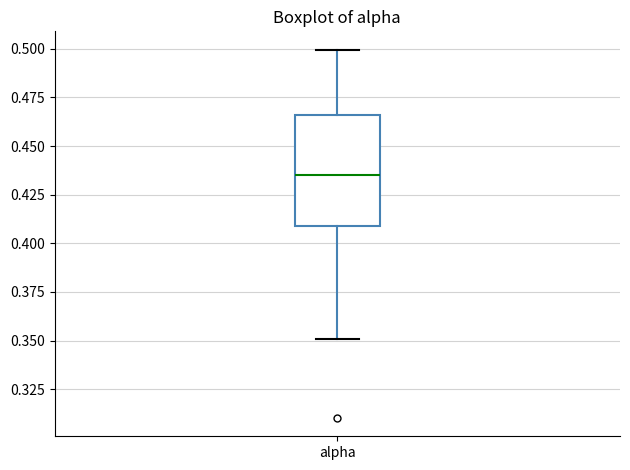

Transcribe this box plot: give where the median line is, the range the box spans, and where the two whiskers end, as read against the y-axis. The values are not printed on the chart, so give them approximately, as read against the axis.

median 0.435, box 0.410 to 0.465, whiskers 0.350 to 0.500